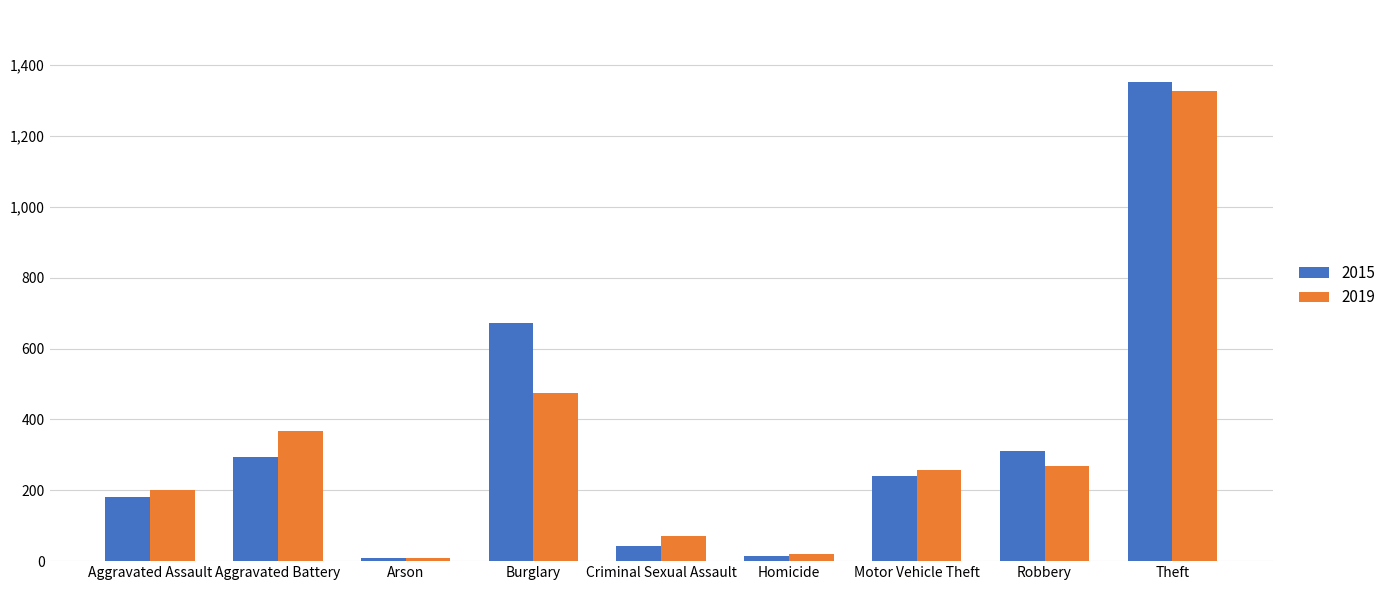

Where is 2019 nearest to the value 667?

Burglary